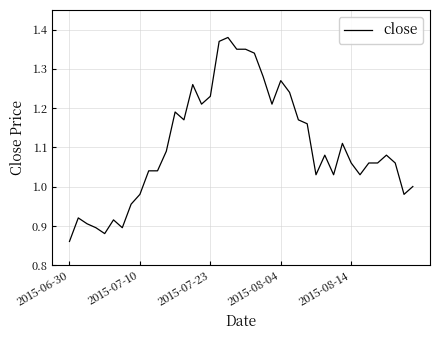

Does the chart display data point markers on the line(s)?

No